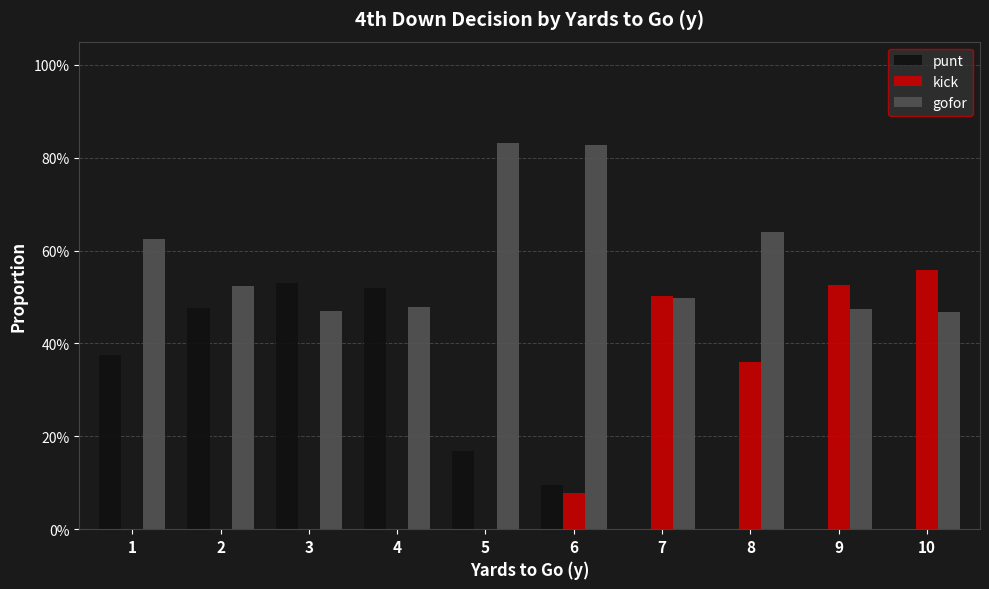

What are all the series names shown in the legend?

punt, kick, gofor